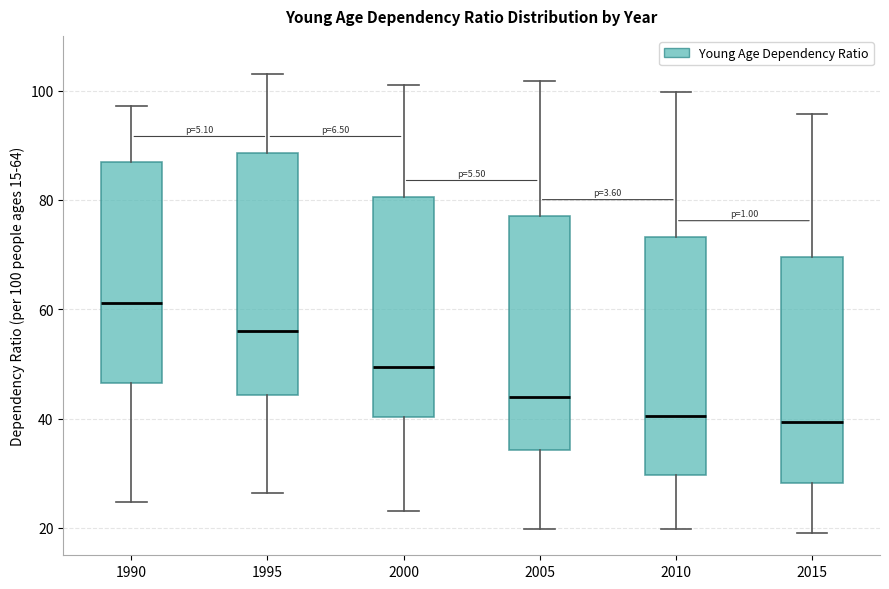

Where does the upper whisker of the box at x = 1990 end on the y-axis? The values are not printed on the chart, so give them approximately, as read against the axis.

98